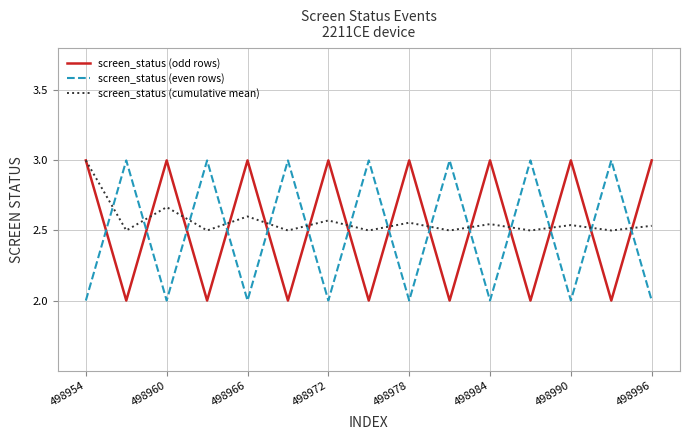

After their last crossing, which series has the higher values: screen_status (cumulative mean) or screen_status (even rows)?

screen_status (cumulative mean)